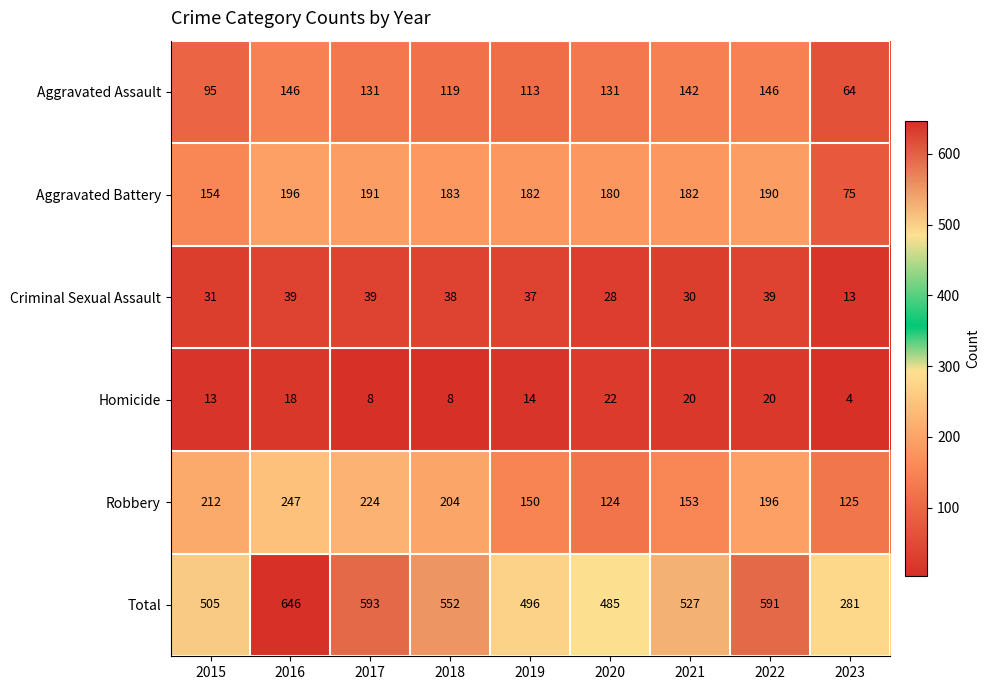

At how many categories does at least one series exceed 140?

9